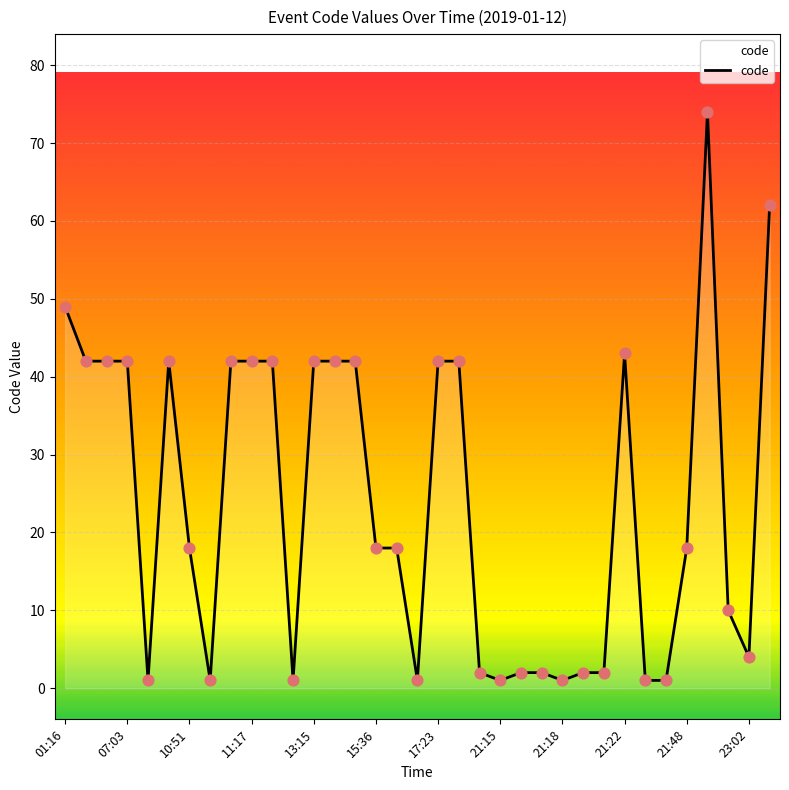

What is the greatest value displayed?

74